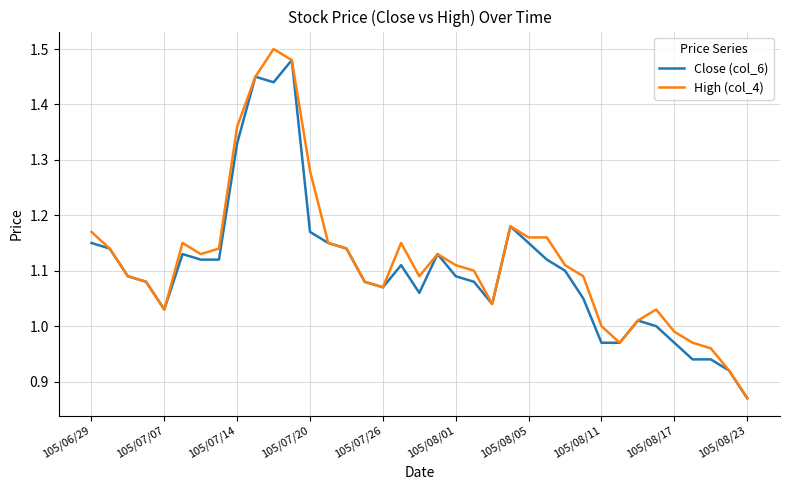

What are all the series names shown in the legend?

Close (col_6), High (col_4)